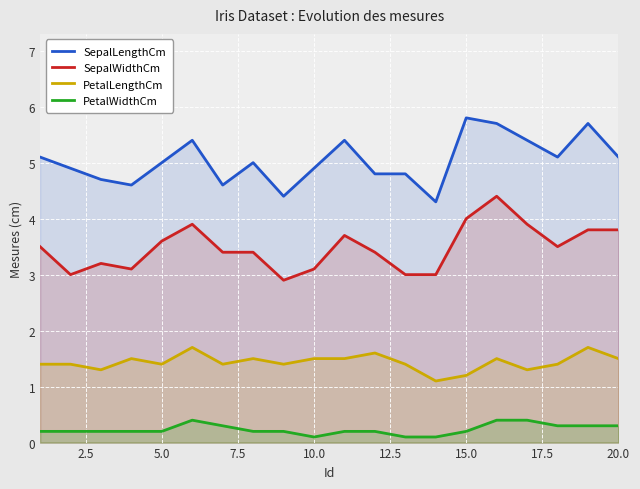

Is it true that SepalLengthCm equals 4.9 at 10.0?

True